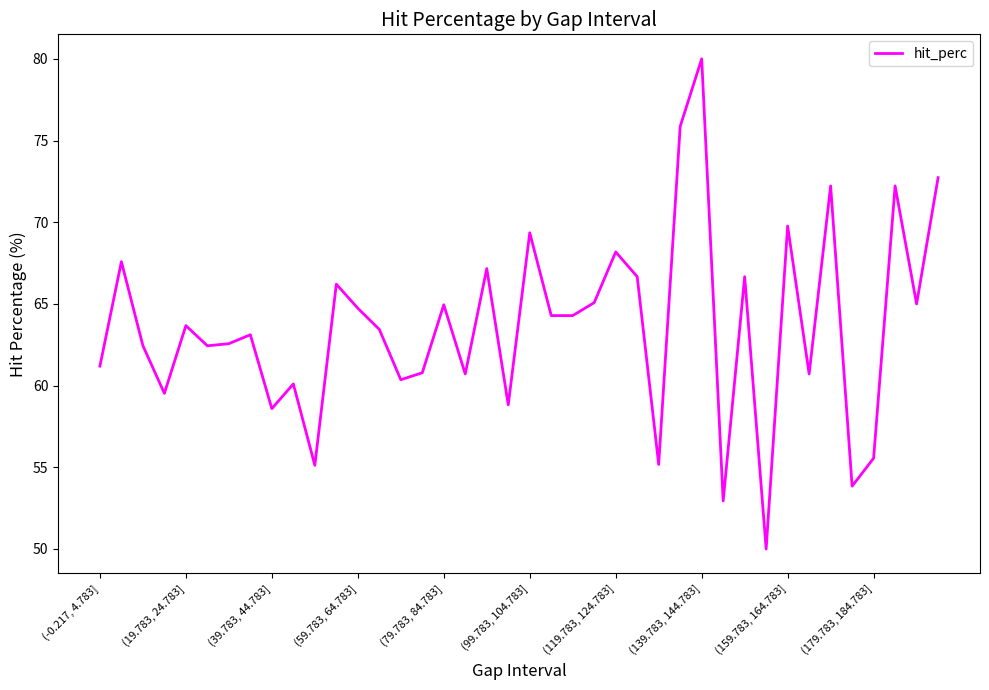

What is the smallest value displayed?

50.0